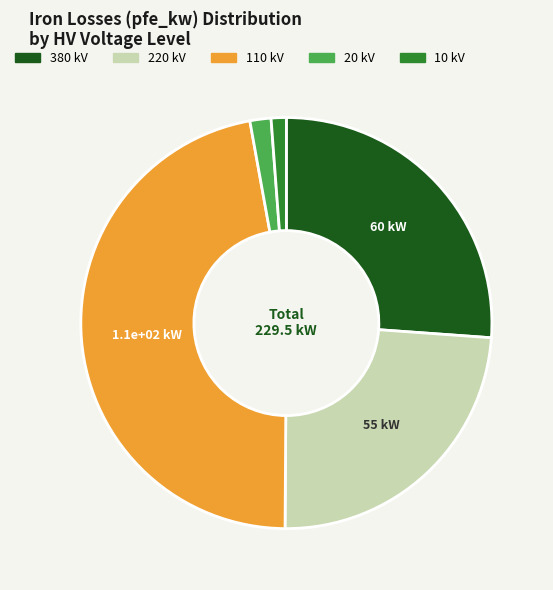

Is there any slice that represents more than half of the pie?

No